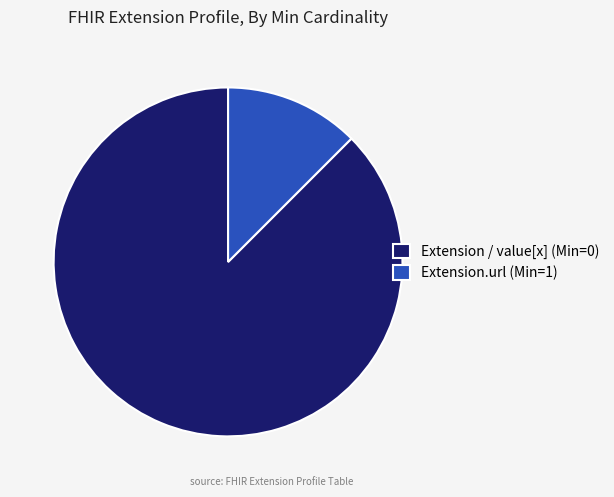

The Extension.url (Min=1) slice represents 2% of the pie. True or false?

False